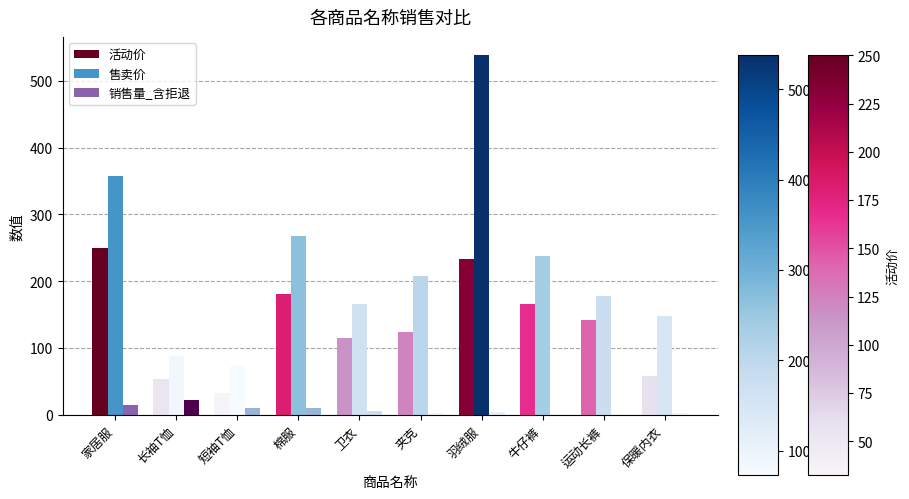

The 售卖价 series shows 538.0 at 羽绒服. True or false?

True